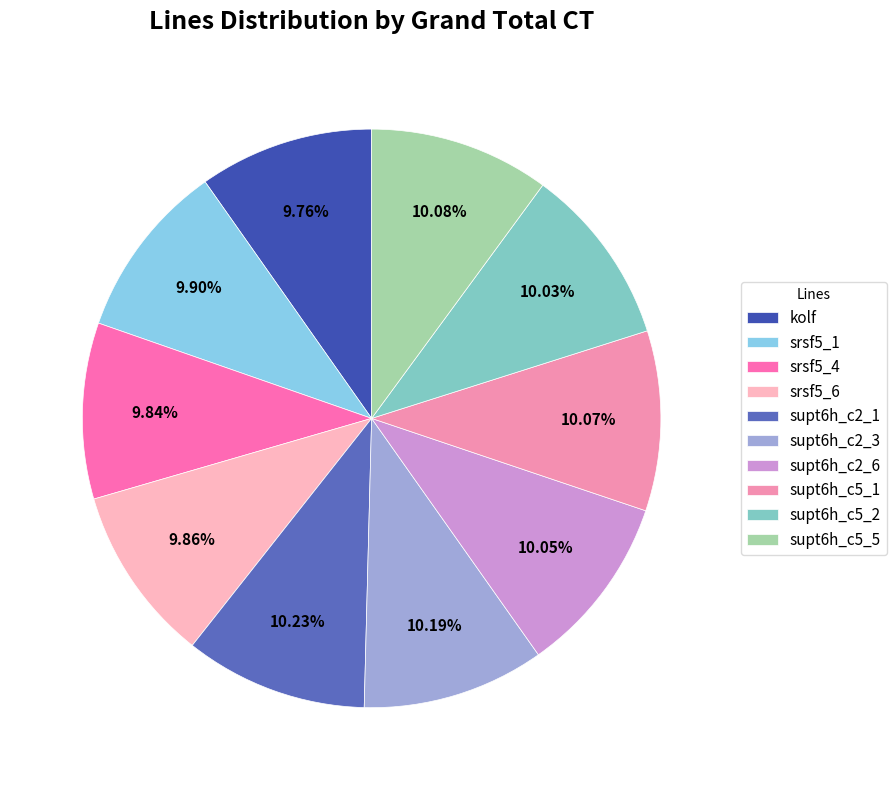

What percentage is NOT represented by srsf5_4?

90.2%